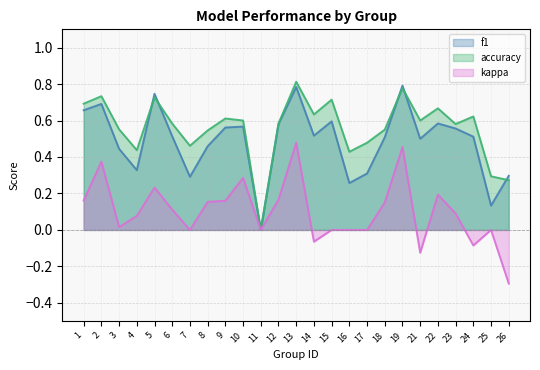

What is the approximate value of f1 at 16?

0.3